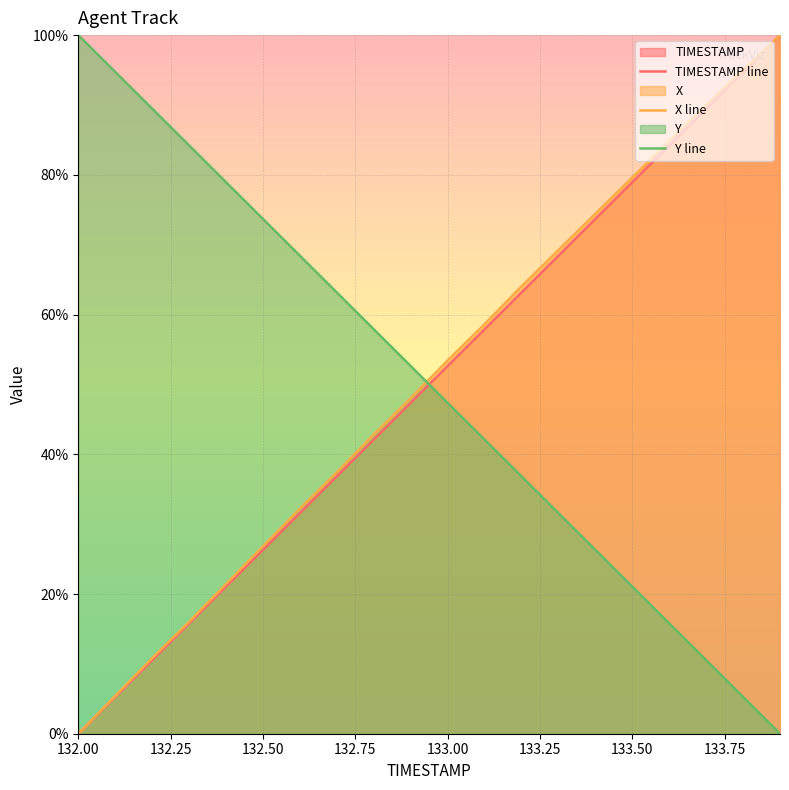

What is the greatest value displayed?

100.0